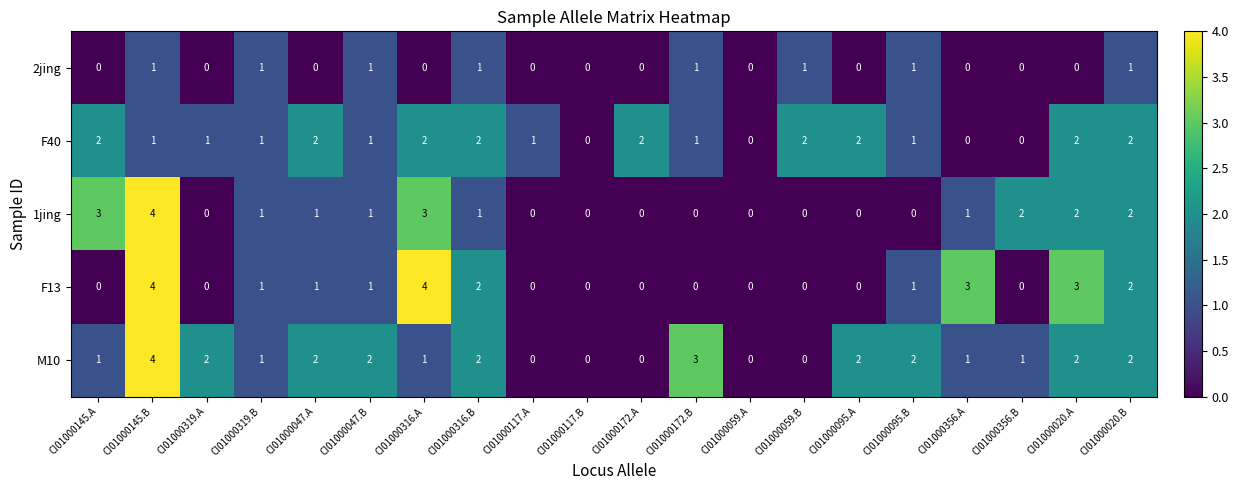

The value of M10 at CI01000117.A is 0. True or false?

True